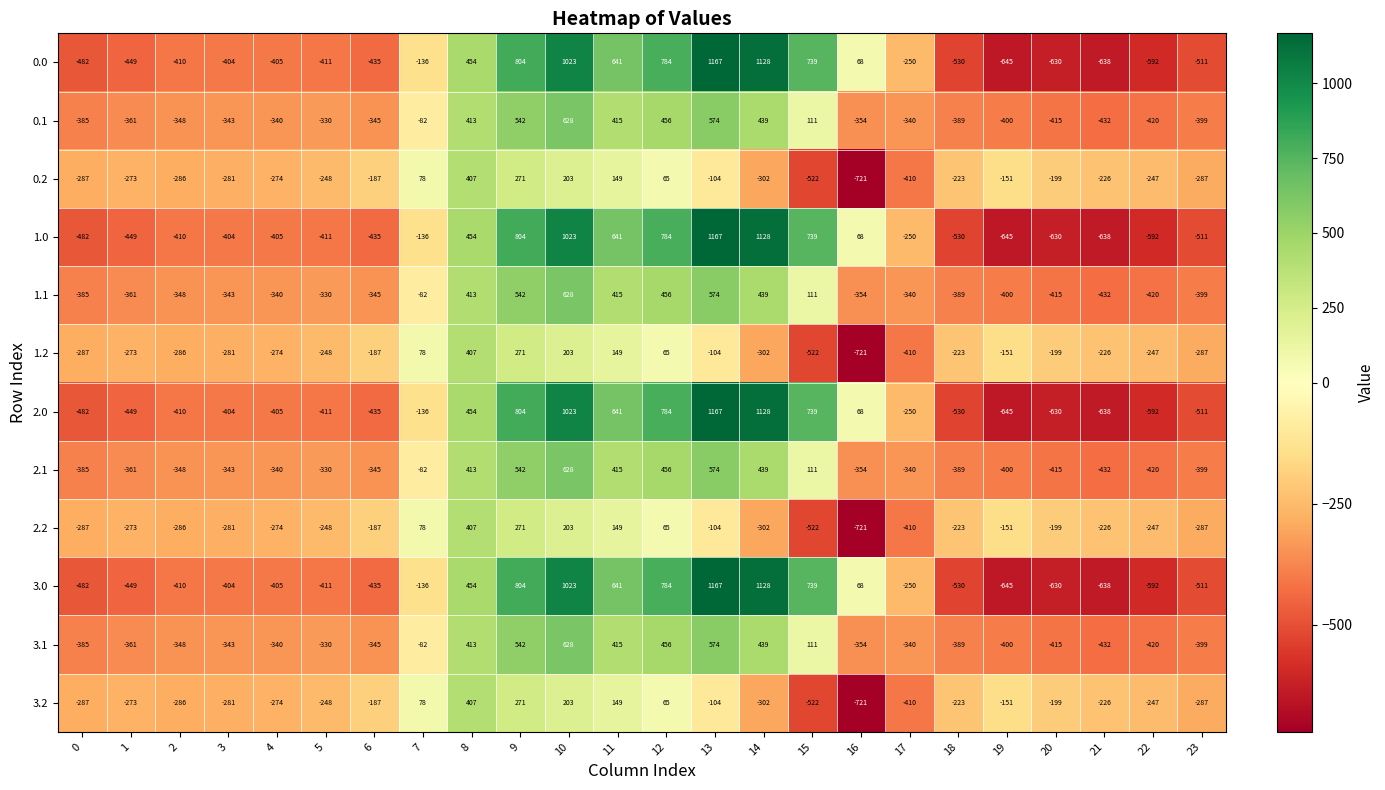

The value of 3.0 at 7 is -187. True or false?

False